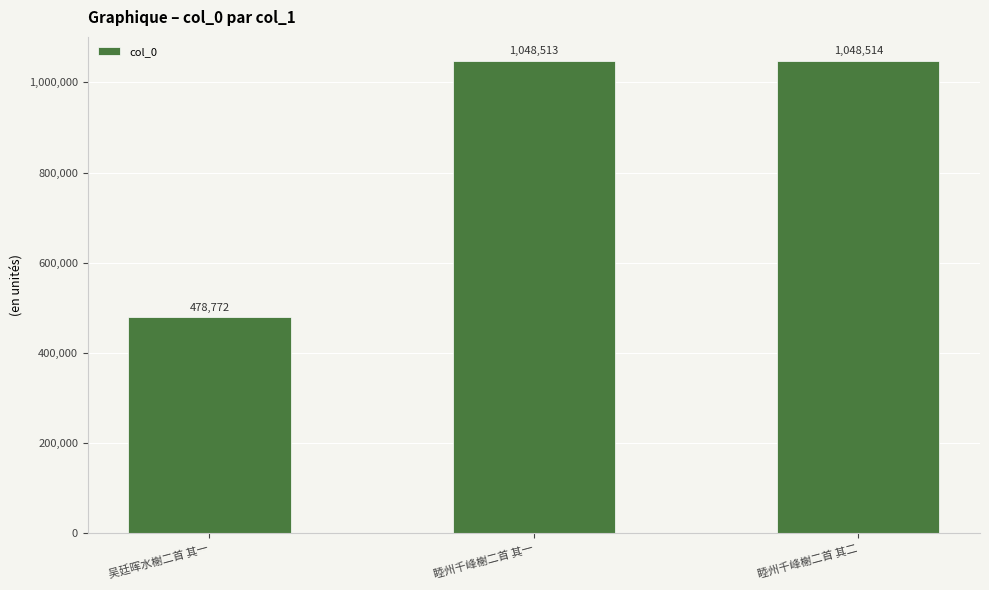

How many values are below 1048513?

1